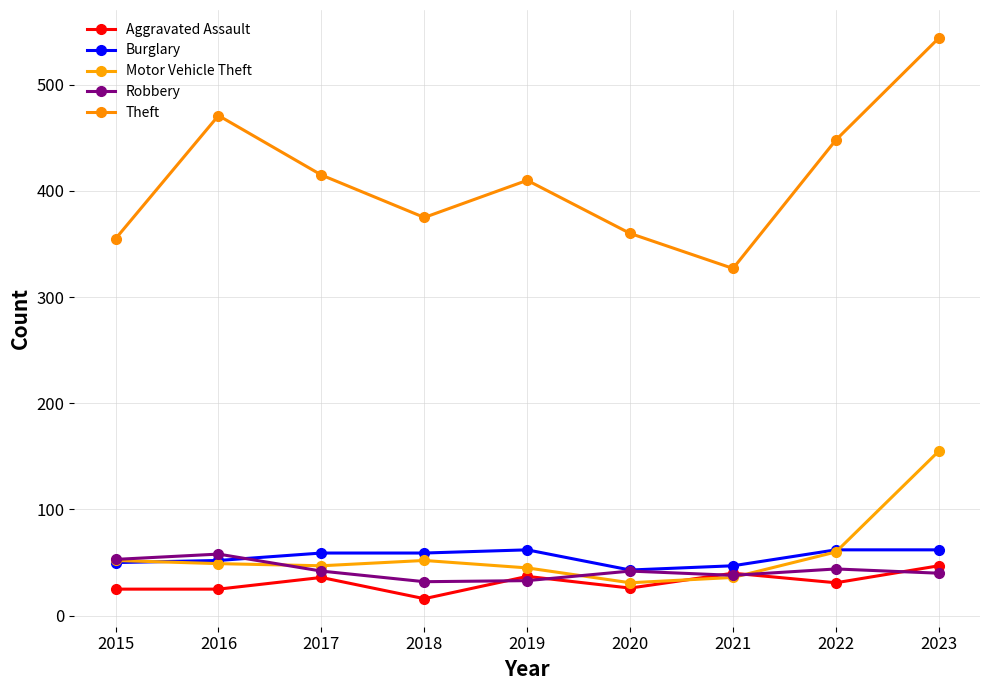

At how many categories does at least one series exceed 28?

9